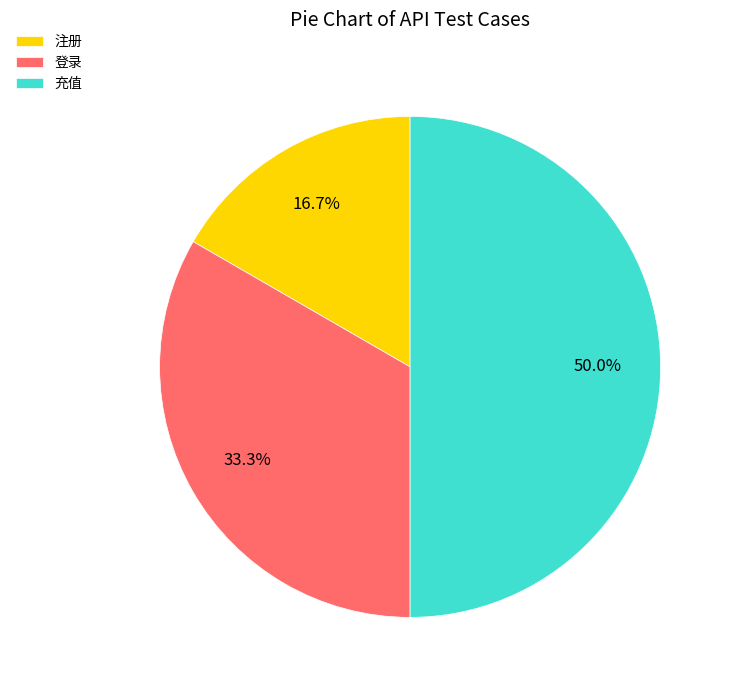

Does 注册 account for over 50% of the chart?

No